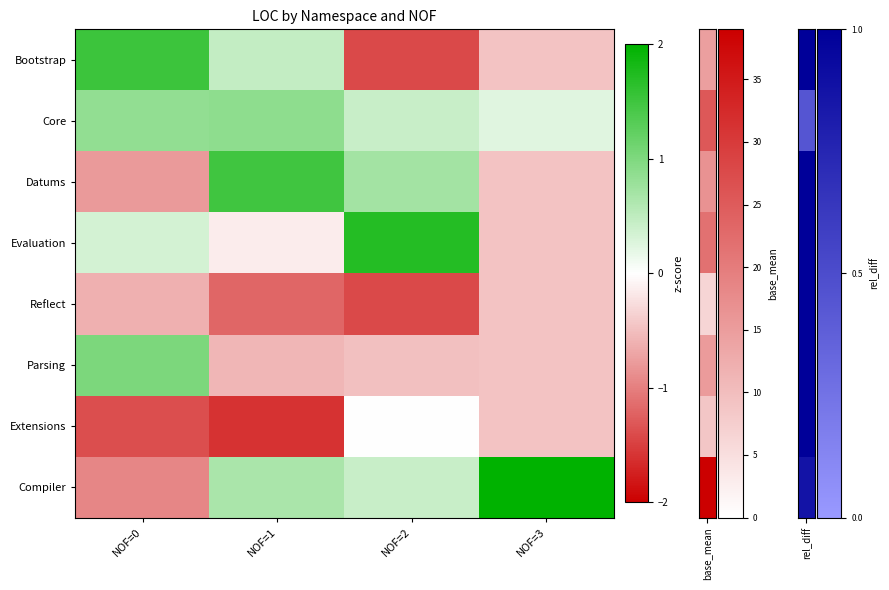

Reading left to right, transcribe all the data shown in this chart.

Bootstrap: NOF=0=1.5	NOF=1=0.5	NOF=2=-1.4	NOF=3=-0.5
Core: NOF=0=0.8	NOF=1=0.9	NOF=2=0.4	NOF=3=0.2
Datums: NOF=0=-0.8	NOF=1=1.5	NOF=2=0.7	NOF=3=-0.5
Evaluation: NOF=0=0.3	NOF=1=-0.2	NOF=2=1.7	NOF=3=-0.5
Reflect: NOF=0=-0.6	NOF=1=-1.2	NOF=2=-1.4	NOF=3=-0.5
Parsing: NOF=0=1.0	NOF=1=-0.6	NOF=2=-0.5	NOF=3=-0.5
Extensions: NOF=0=-1.4	NOF=1=-1.6	NOF=2=0.0	NOF=3=-0.5
Compiler: NOF=0=-1.0	NOF=1=0.7	NOF=2=0.4	NOF=3=2.6